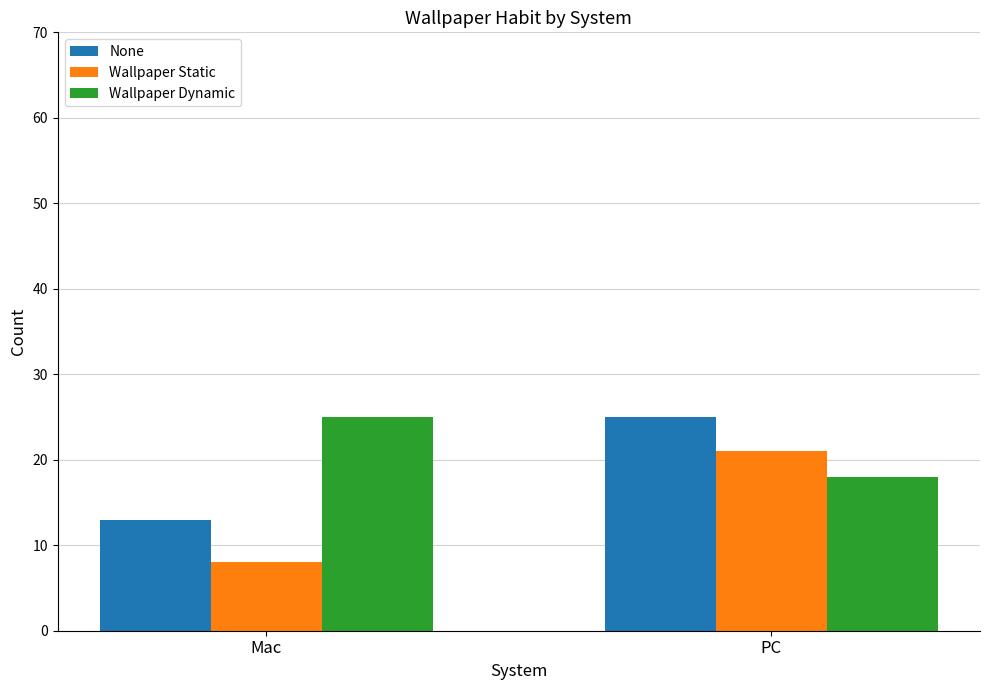

How many distinct data groups are displayed?

3